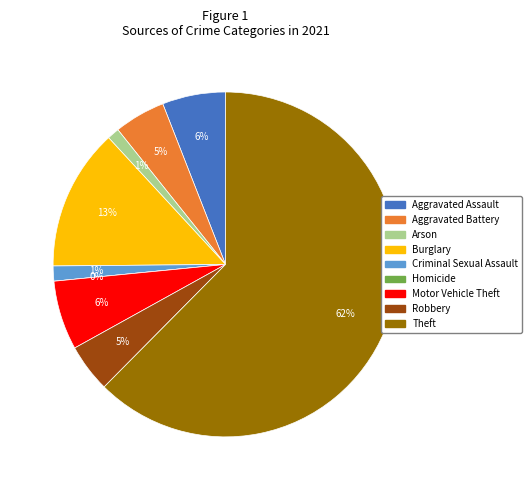

True or false: Robbery accounts for 10% of the total.

False